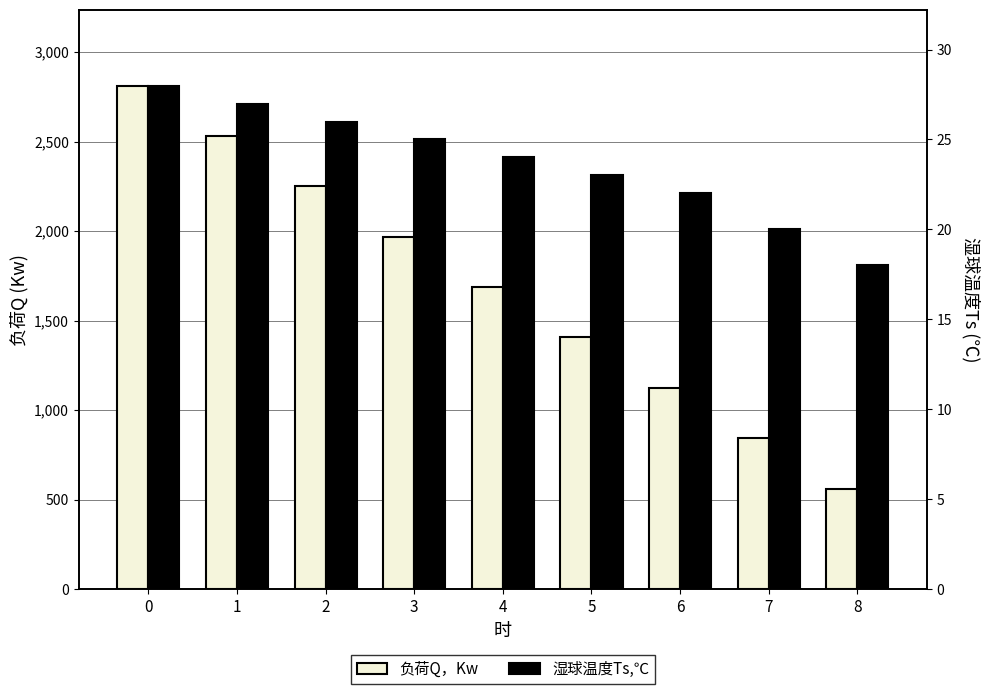

Reading left to right, transcribe all the data shown in this chart.

负荷Q，Kw: 2814.0	2532.6	2251.2	1969.8	1688.4	1407.0	1125.6	844.2	561.8
湿球温度Ts,℃: 28.0	27.0	26.0	25.0	24.0	23.0	22.0	20.0	18.0